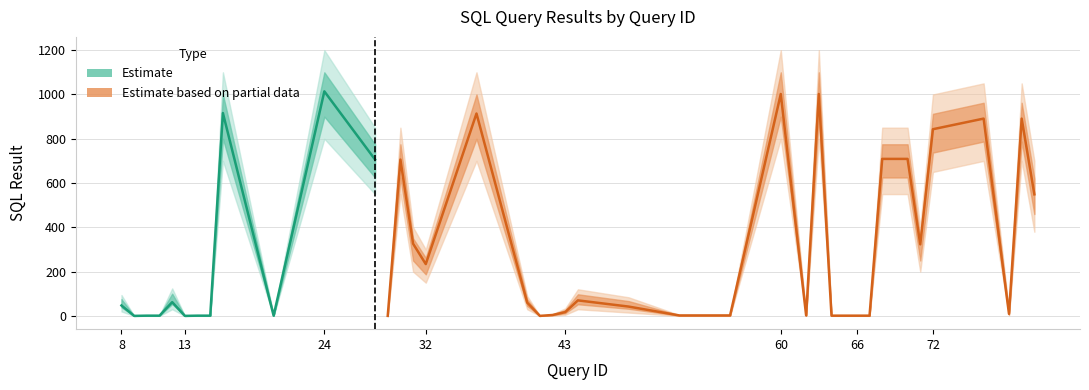

List the labels in order of SQL_Result value, smallest first.

9, 13, 29, 41, 10, 11, 14, 15, 20, 64, 65, 66, 67, 52, 56, 62, 42, 78, 43, 48, 8, 40, 12, 44, 32, 71, 31, 80, 28, 30, 68, 70, 72, 76, 79, 36, 16, 60, 63, 24